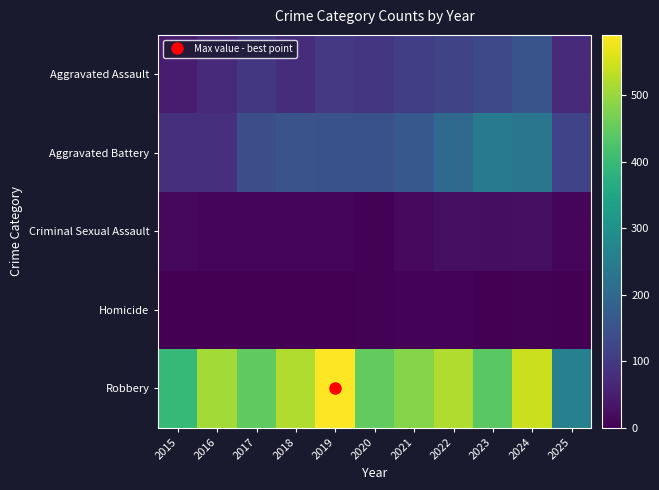

Reading right to left, extract all data points from this chart.

Aggravated Assault: 2025=72	2024=153	2023=130	2022=121	2021=110	2020=94	2019=98	2018=77	2017=95	2016=71	2015=46
Aggravated Battery: 2025=120	2024=232	2023=244	2022=202	2021=163	2020=150	2019=148	2018=152	2017=142	2016=82	2015=82
Criminal Sexual Assault: 2025=11	2024=24	2023=22	2022=24	2021=14	2020=3	2019=8	2018=11	2017=8	2016=8	2015=12
Homicide: 2025=2	2024=4	2023=2	2022=6	2021=5	2020=3	2019=2	2018=1	2017=1	2016=1	2015=0
Robbery: 2025=257	2024=543	2023=440	2022=521	2021=484	2020=450	2019=591	2018=520	2017=446	2016=510	2015=395